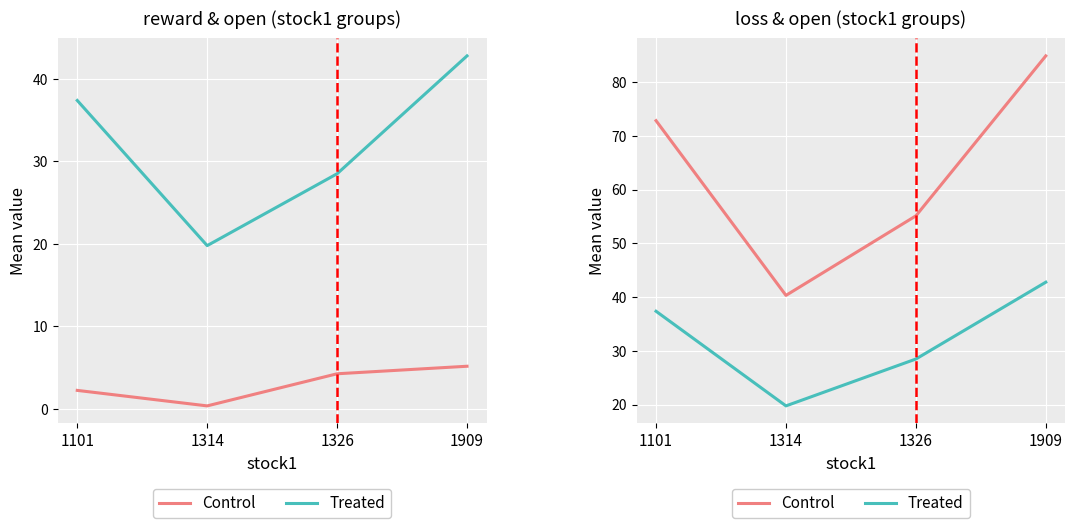

Rank the series by their average value, from lowest to highest.

Treated, Control